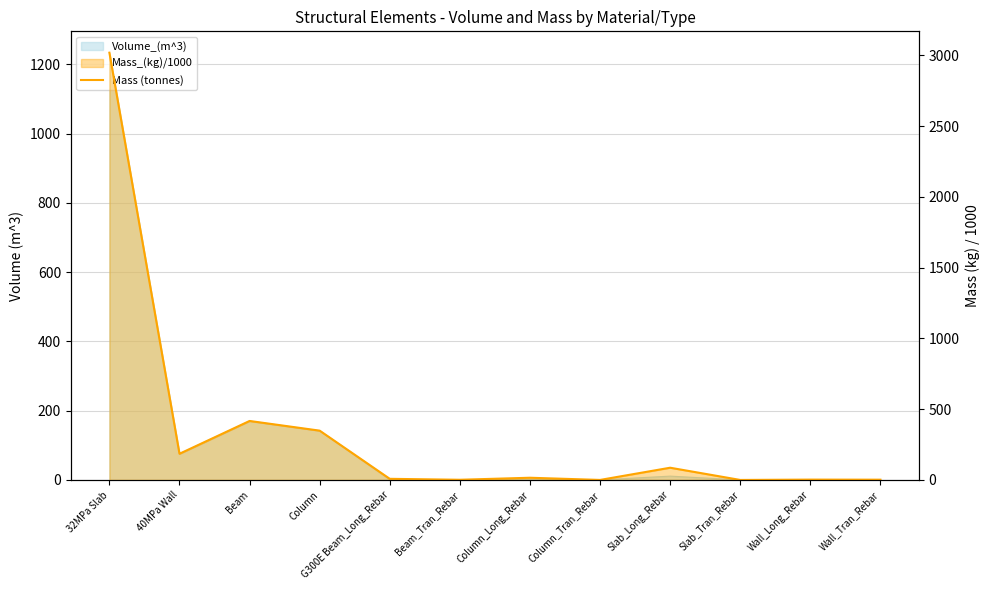

Which label corresponds to the smallest value in the chart?

Slab_Tran_Rebar